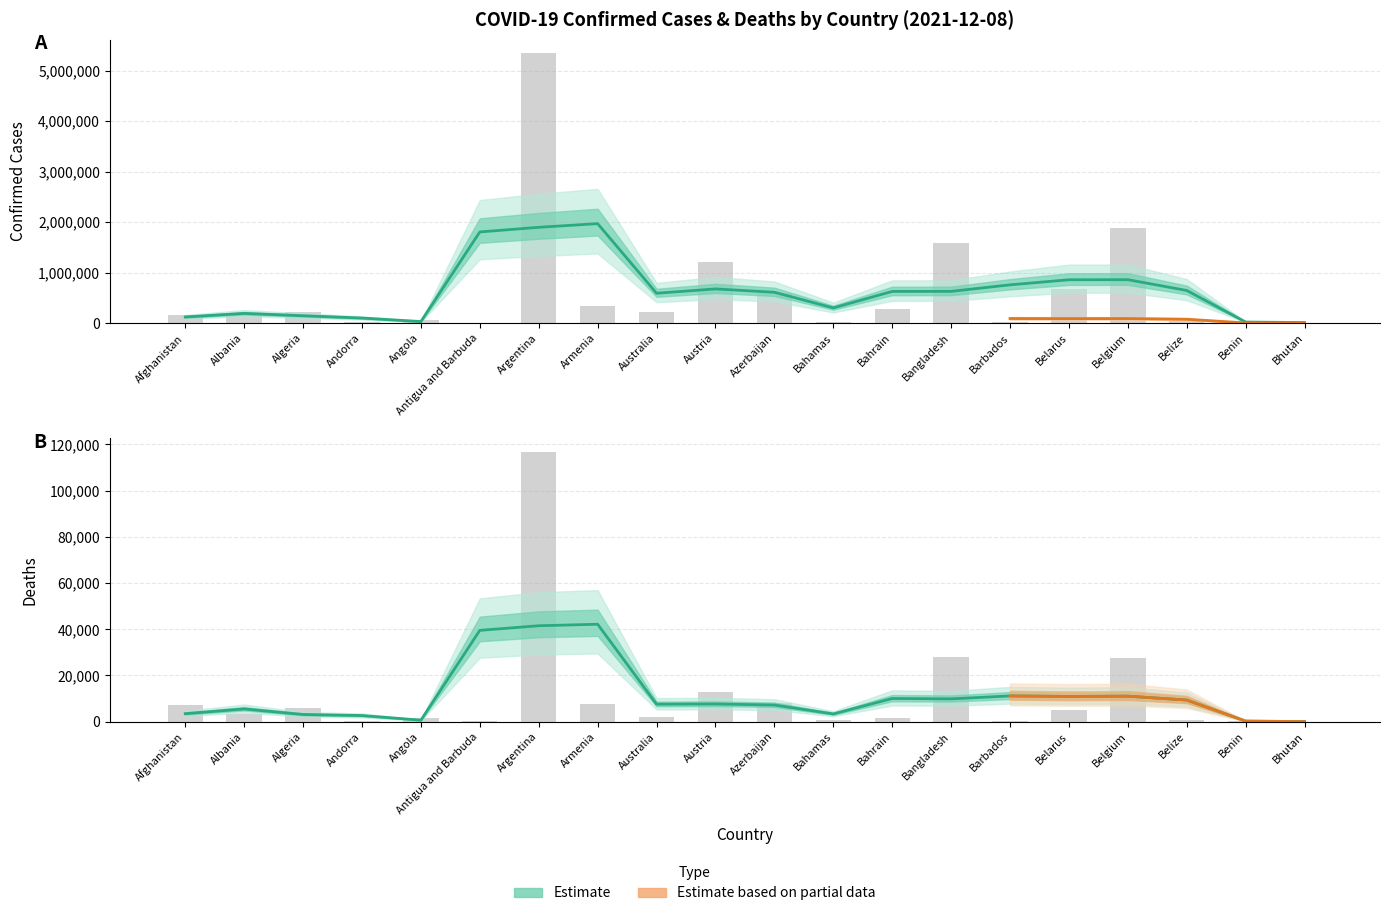

At Argentina, list the series in order from largest to smallest.

Confirmed, Deaths